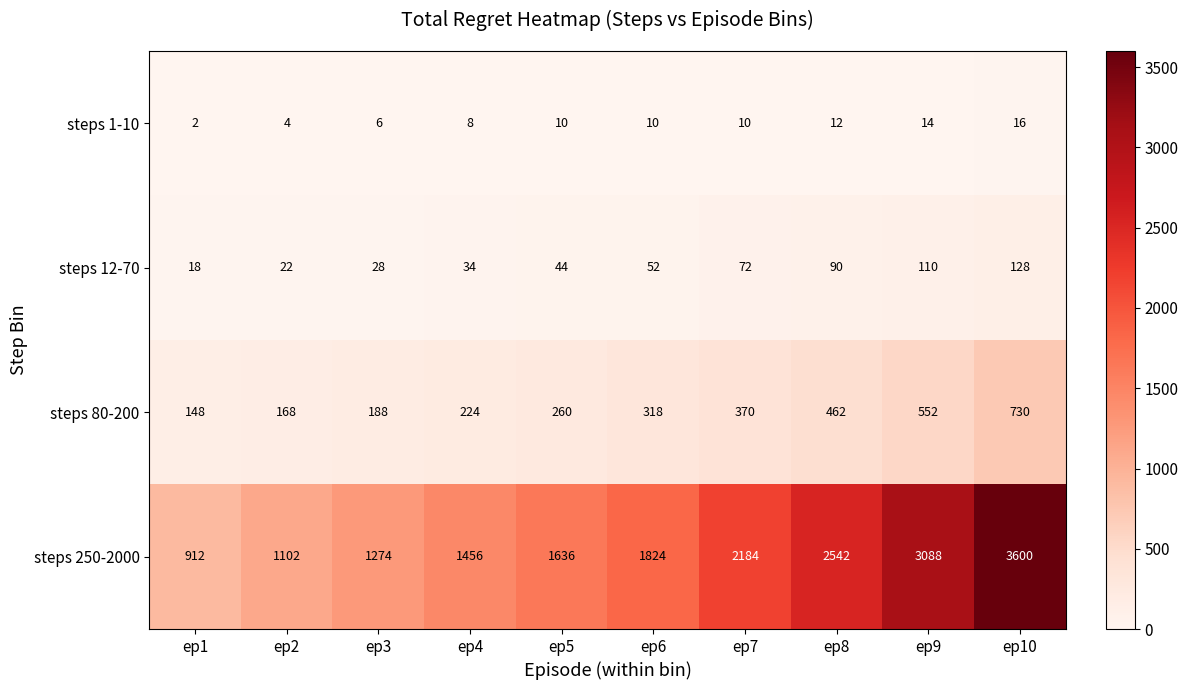

Count the number of categories in the chart.

10